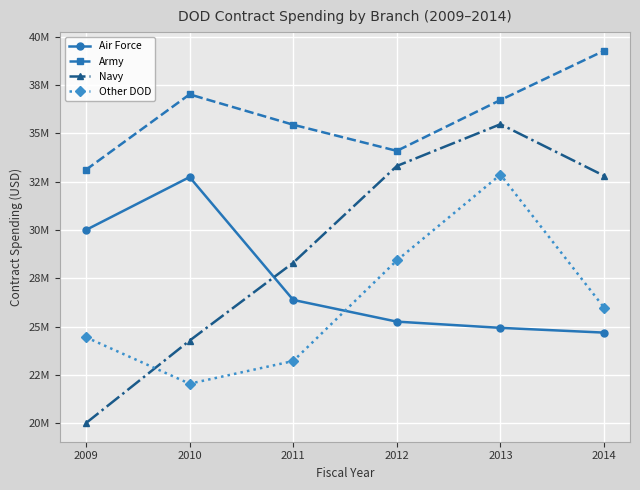

In Army, how many points are lower than both neighbors (excluding endpoints)?

1